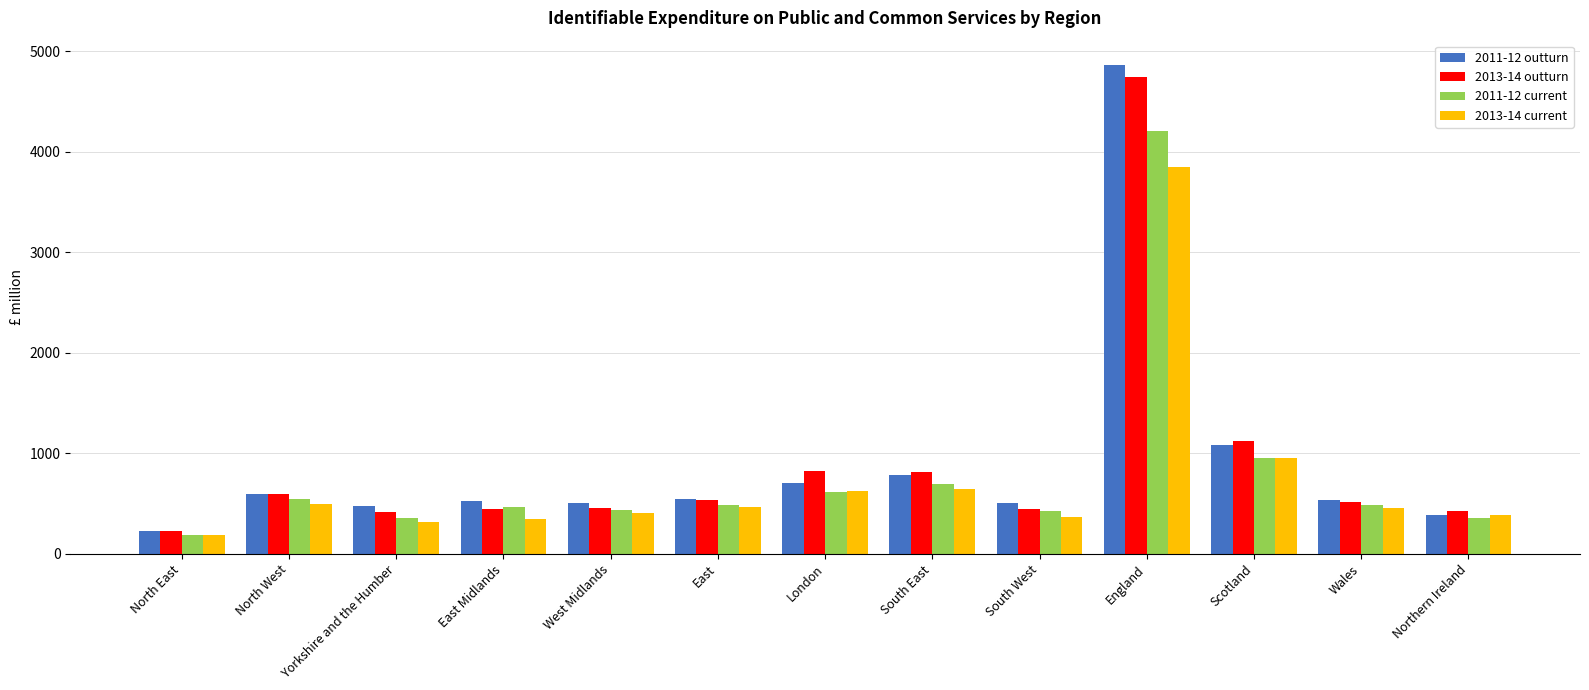

What is the difference between the maximum and minimum values in the 2013-14 current series?

3658